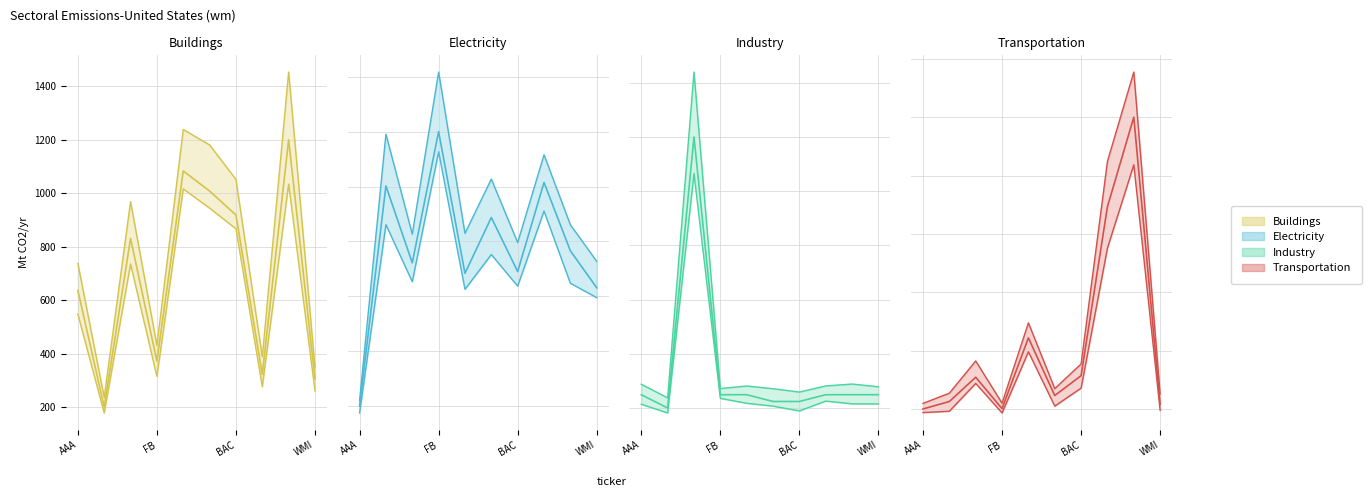

Does the chart display data point markers on the line(s)?

No